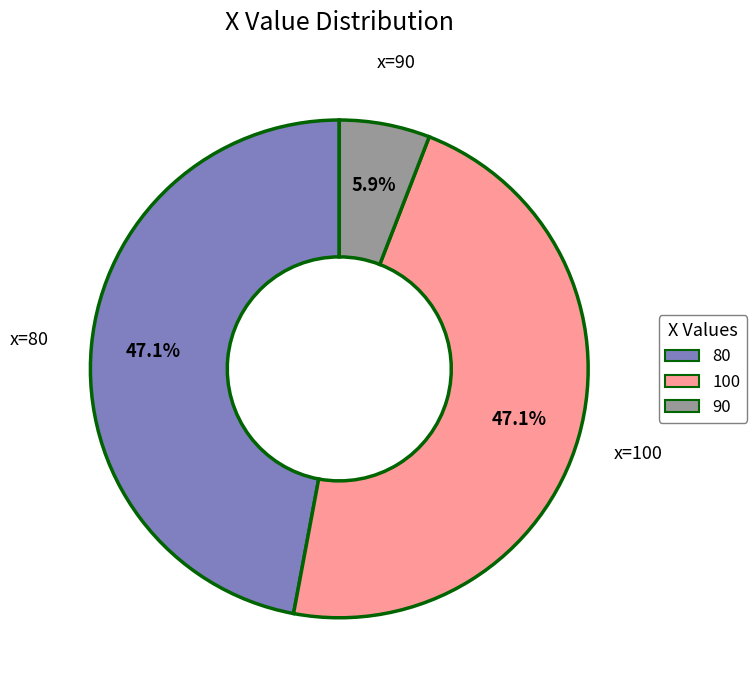

How many segments does this pie chart have?

3